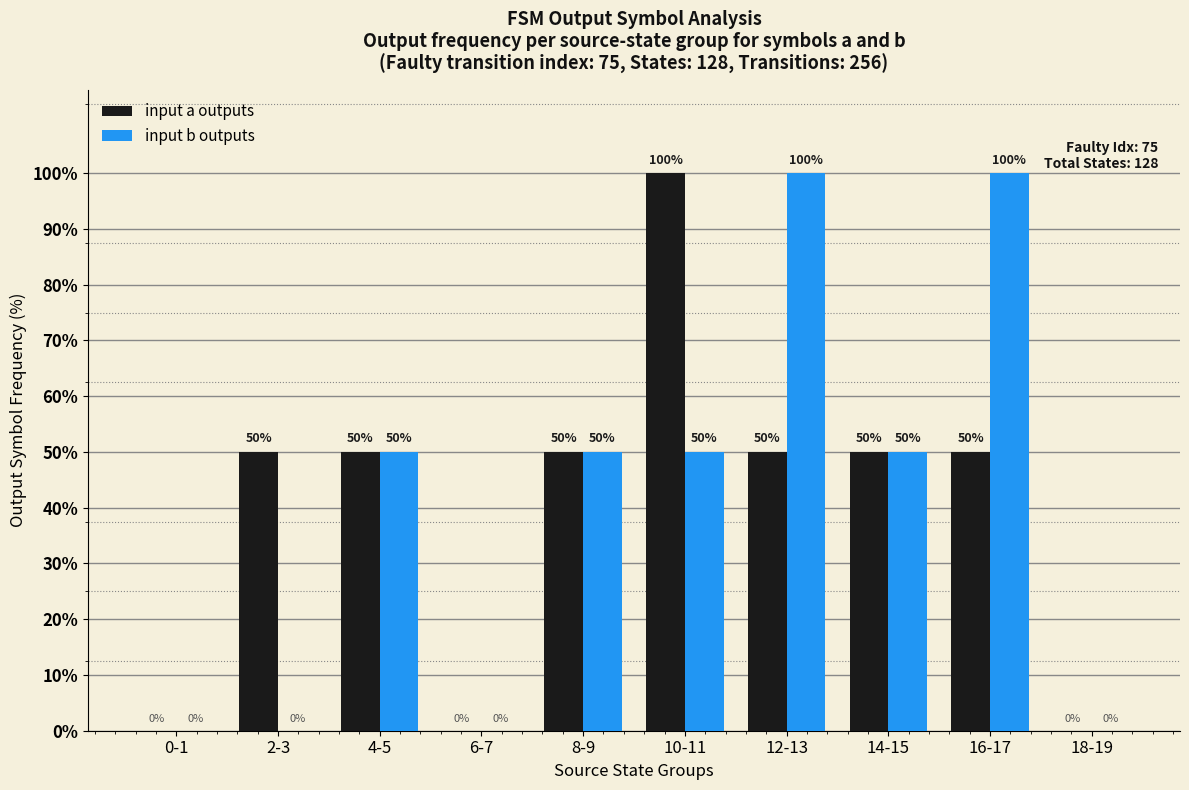

The input a outputs series shows 50 at 4-5. True or false?

True